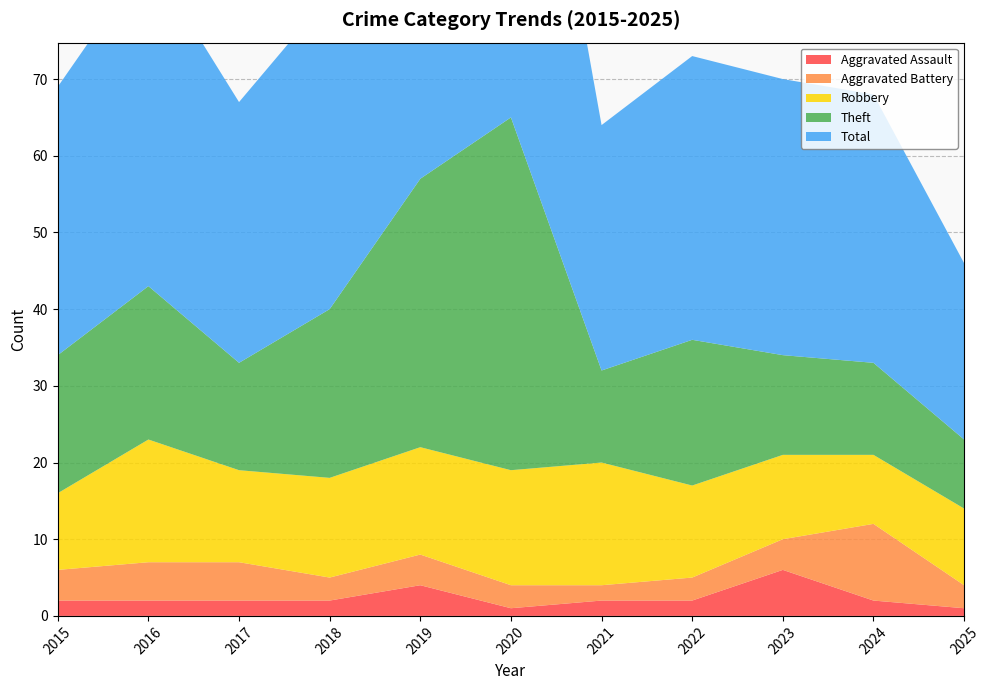

Reading left to right, list all the values displayed in this chart.

Aggravated Assault: 2015=2	2016=2	2017=2	2018=2	2019=4	2020=1	2021=2	2022=2	2023=6	2024=2	2025=1
Aggravated Battery: 2015=4	2016=5	2017=5	2018=3	2019=4	2020=3	2021=2	2022=3	2023=4	2024=10	2025=3
Robbery: 2015=10	2016=16	2017=12	2018=13	2019=14	2020=15	2021=16	2022=12	2023=11	2024=9	2025=10
Theft: 2015=18	2016=20	2017=14	2018=22	2019=35	2020=46	2021=12	2022=19	2023=13	2024=12	2025=9
Total: 2015=35	2016=43	2017=34	2018=41	2019=57	2020=65	2021=32	2022=37	2023=36	2024=35	2025=23